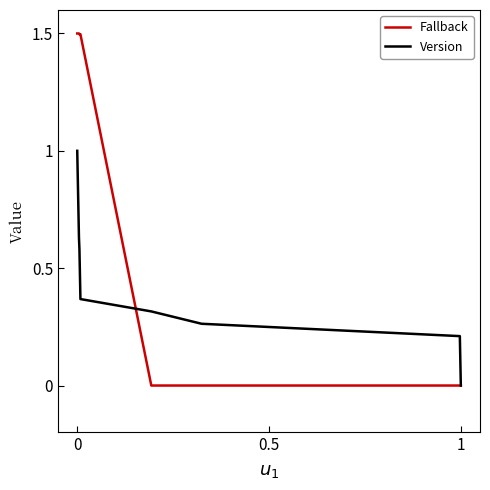

What is the maximum value for Version?

1.0